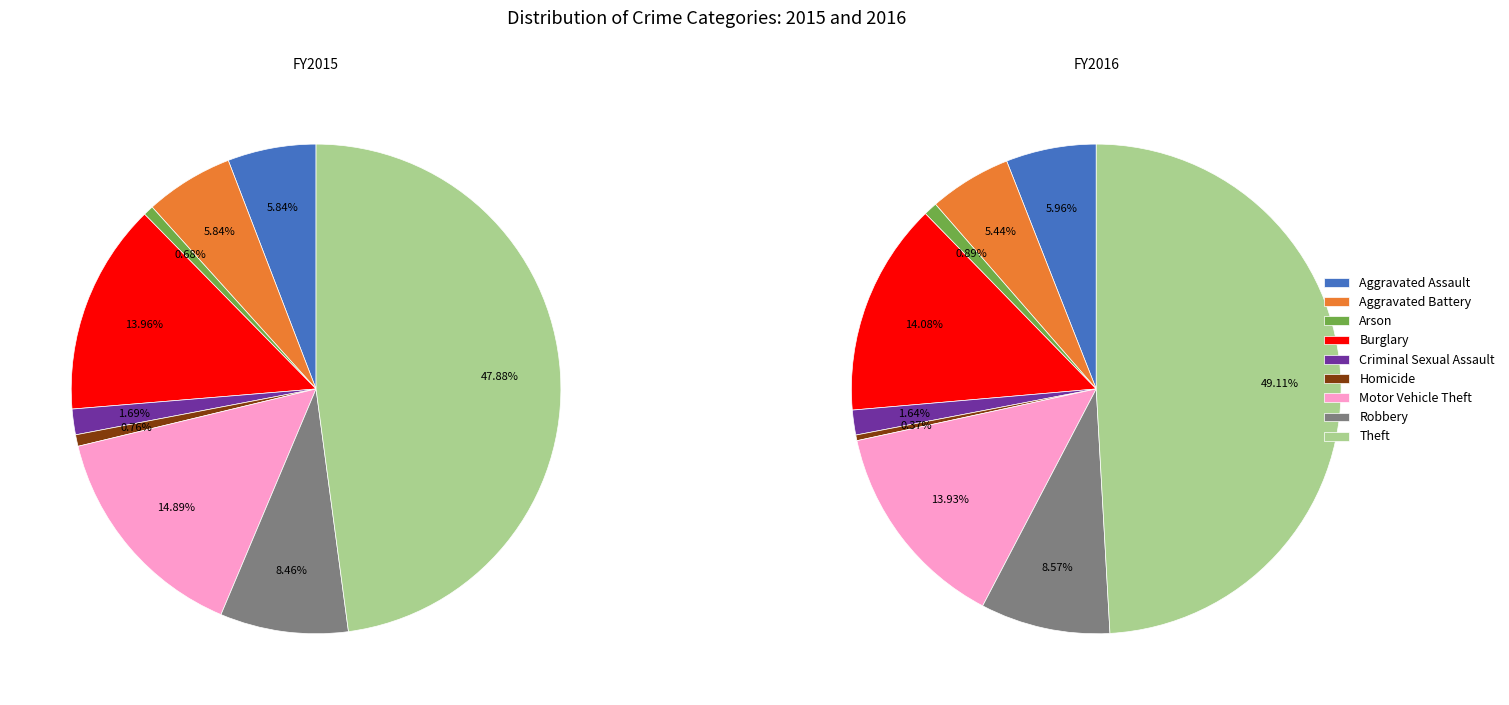

How many segments does this pie chart have?

9